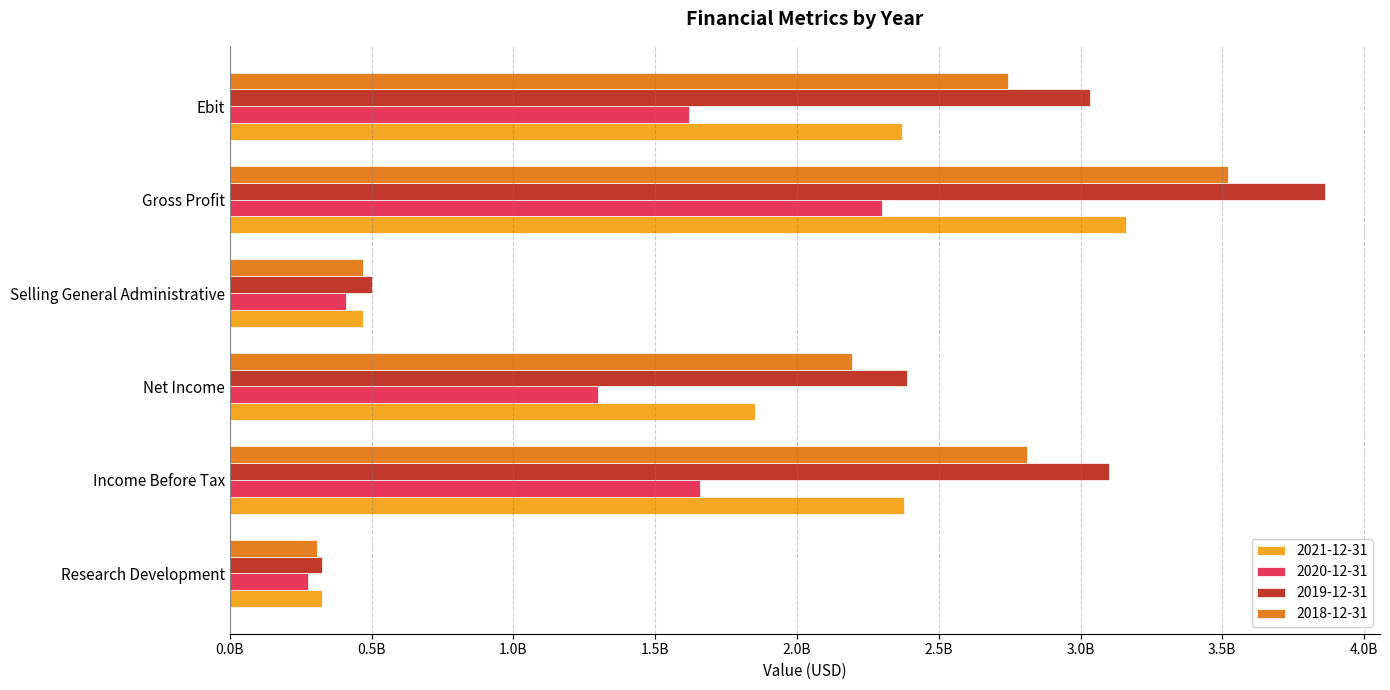

Reading left to right, what are all the values shown in this chart?

2021-12-31: Research Development=324100000	Income Before Tax=2378600000	Net Income=1852100000	Selling General Administrative=468900000	Gross Profit=3162000000	Ebit=2369000000
2020-12-31: Research Development=273900000	Income Before Tax=1657900000	Net Income=1298400000	Selling General Administrative=408900000	Gross Profit=2301000000	Ebit=1618200000
2019-12-31: Research Development=326600000	Income Before Tax=3099200000	Net Income=2387900000	Selling General Administrative=502400000	Gross Profit=3863000000	Ebit=3034000000
2018-12-31: Research Development=306100000	Income Before Tax=2810200000	Net Income=2195100000	Selling General Administrative=470200000	Gross Profit=3519500000	Ebit=2743200000